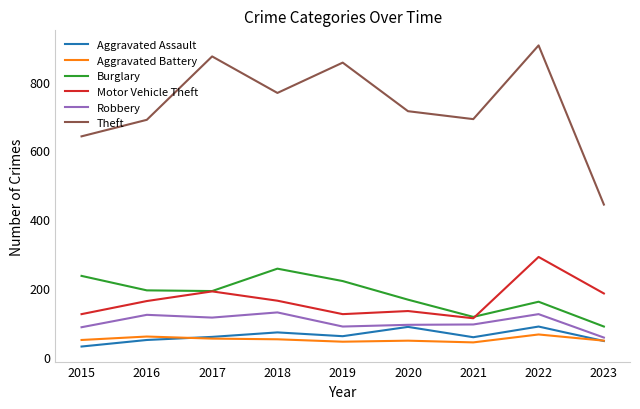

What is the maximum value shown in the chart?

905